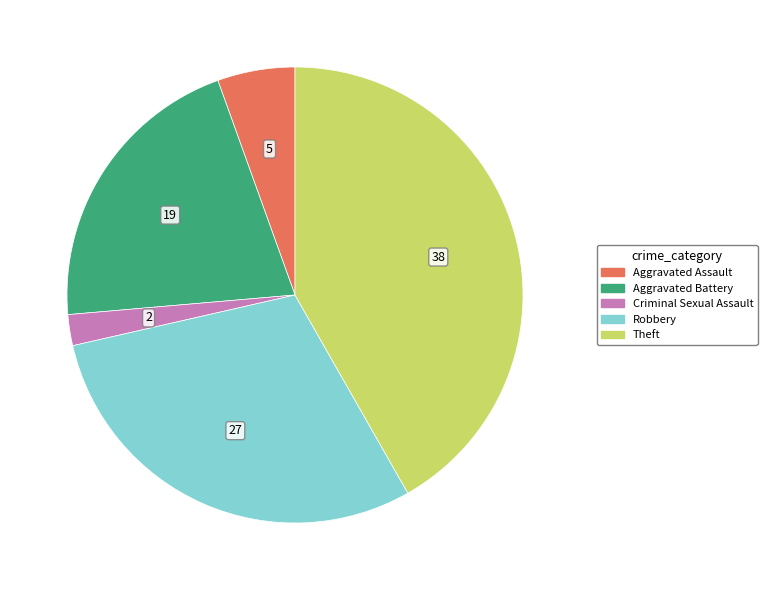

True or false: Criminal Sexual Assault accounts for 15% of the total.

False